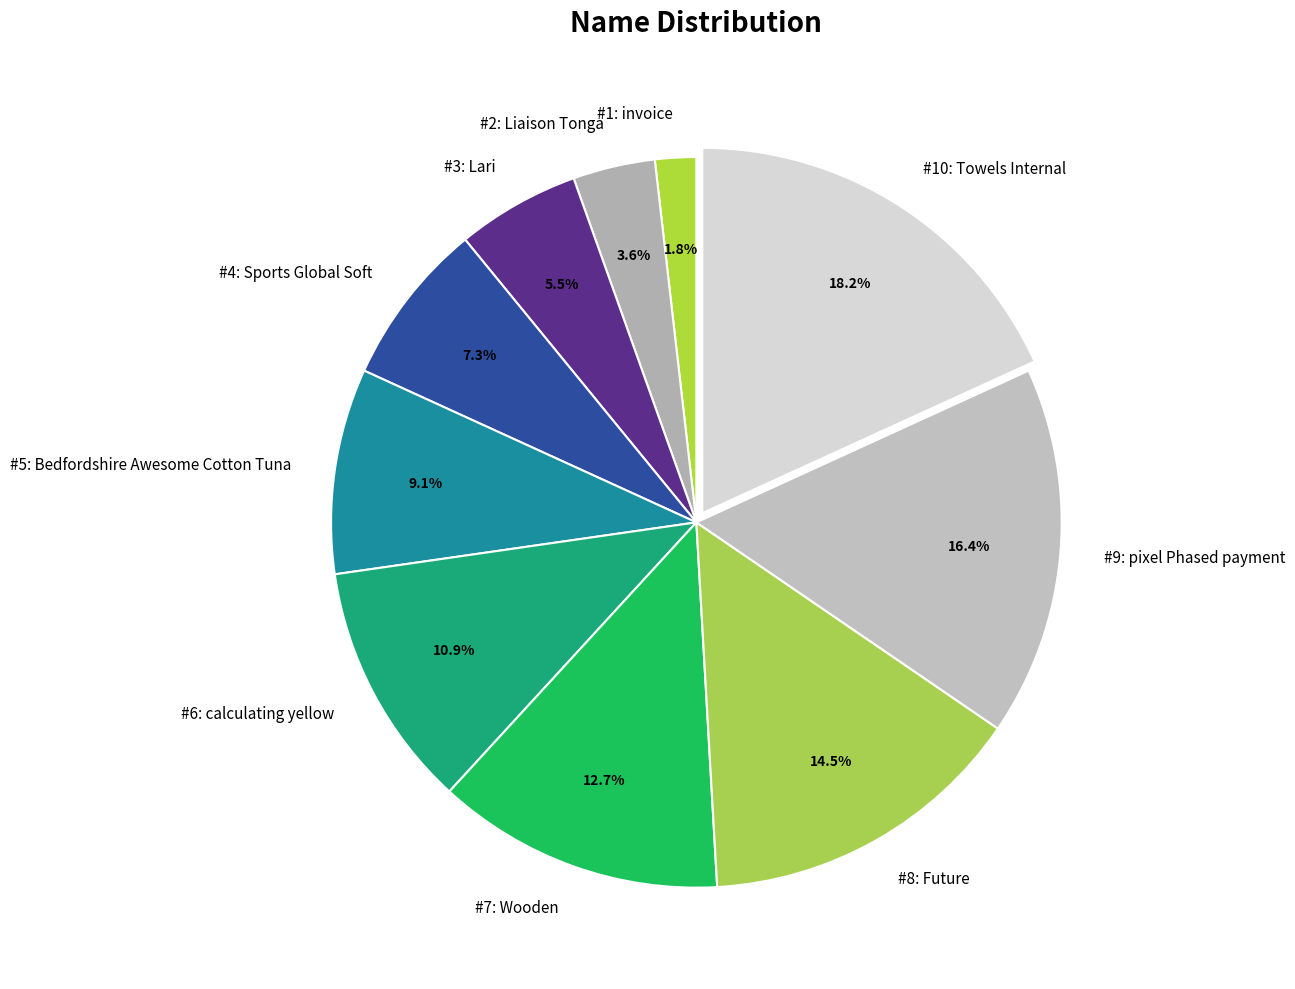

Is #2: Liaison Tonga the majority of the pie?

No